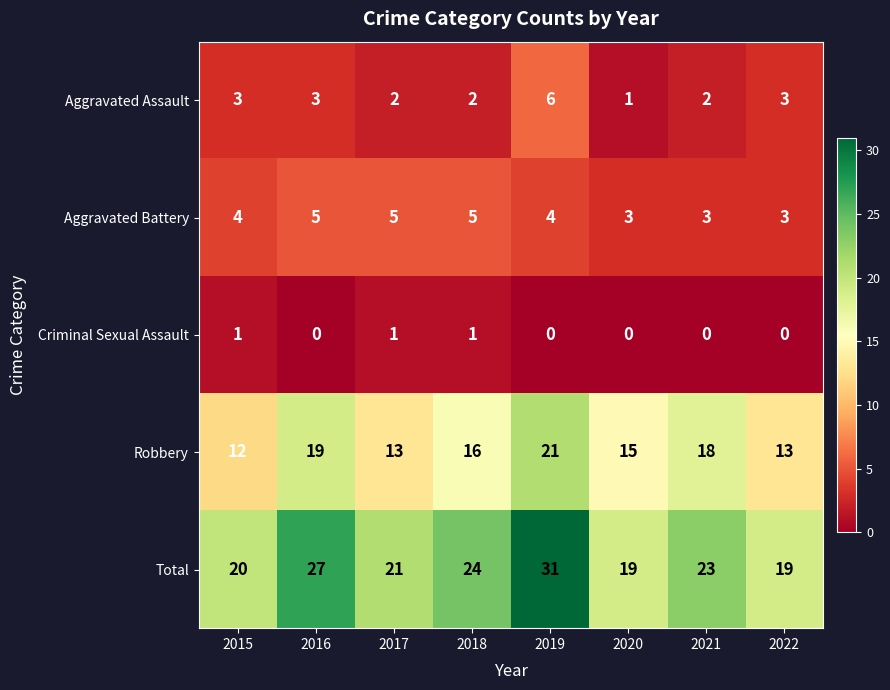

At which label is Total closest to 25?

2018